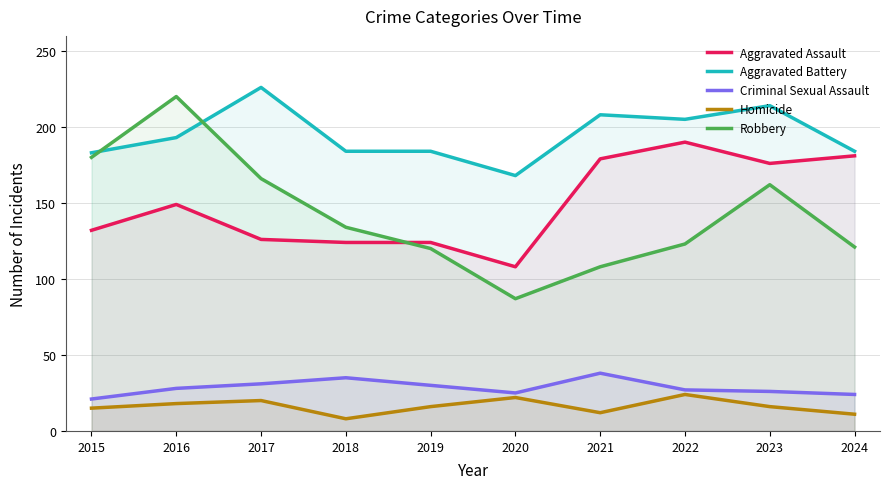

True or false: Aggravated Assault and Criminal Sexual Assault cross at least once.

False